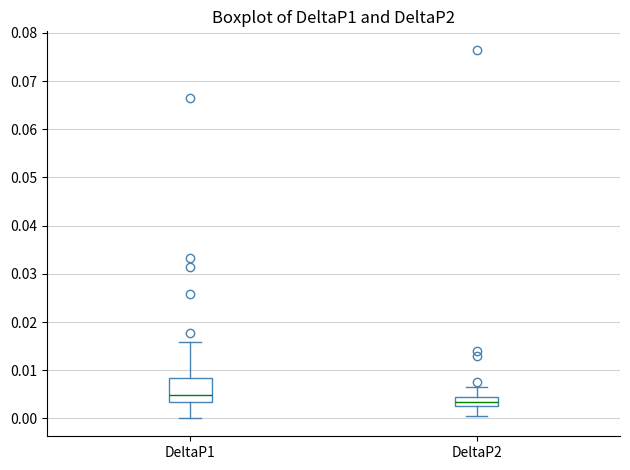

Reading left to right, transcribe this box plot: for each box, give where its median line is, the range the box spans, and where its two whiskers end, as read against the y-axis. The values are not printed on the chart, so give them approximately, as read against the axis.

DeltaP1: median 0.005, box 0.003 to 0.008, whiskers 0.000 to 0.016
DeltaP2: median 0.003, box 0.002 to 0.005, whiskers 0.001 to 0.006